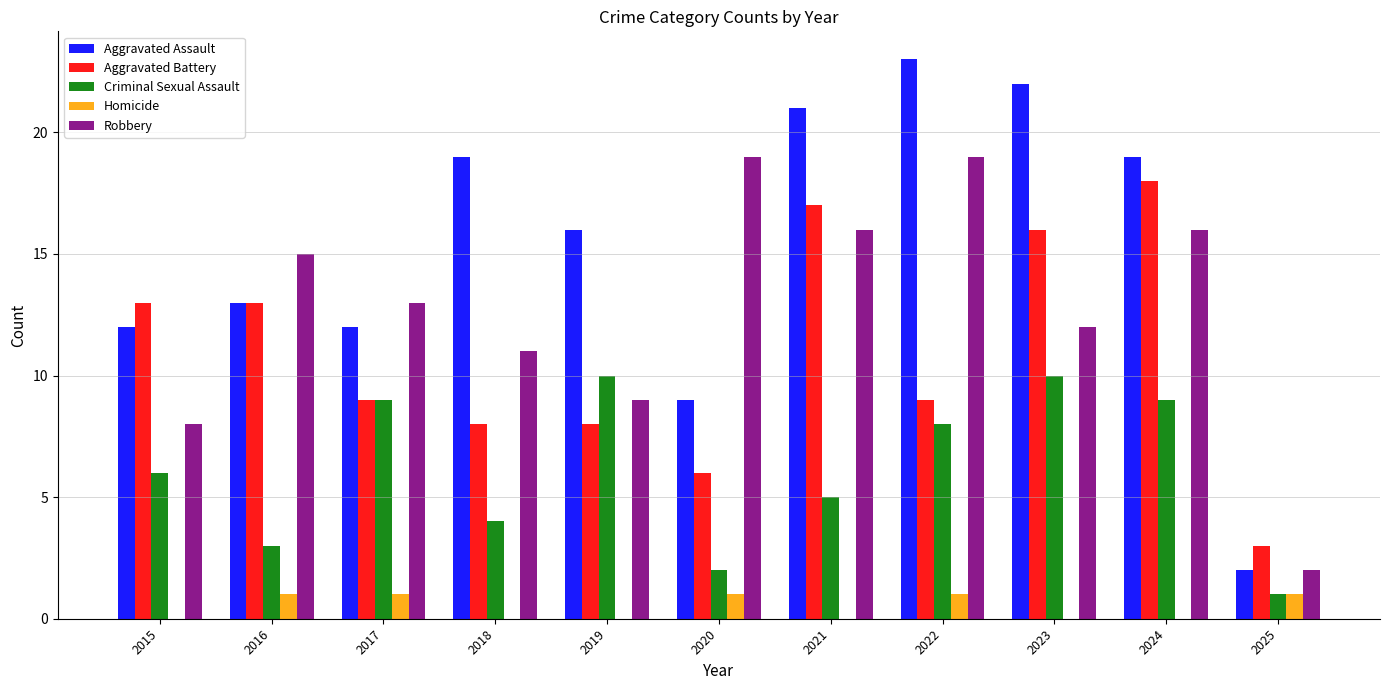

The value of Robbery at 2019 is 6. True or false?

False